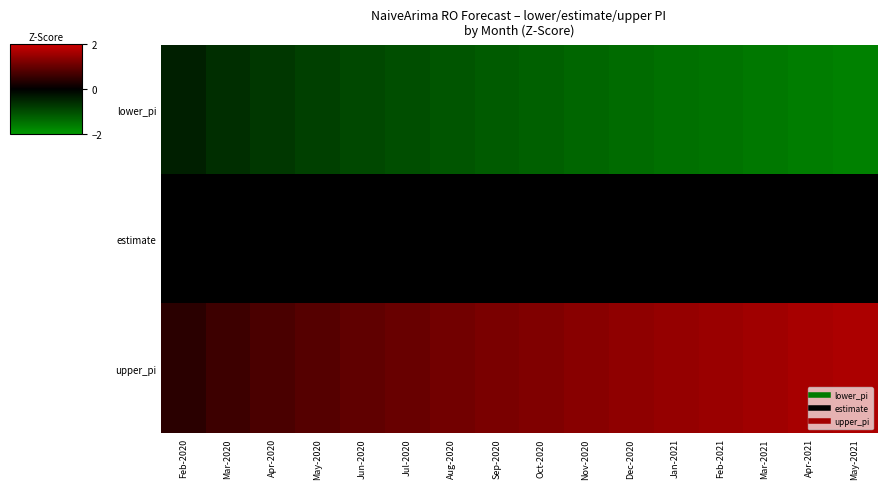

Which series has the largest total across all categories?

upper_pi